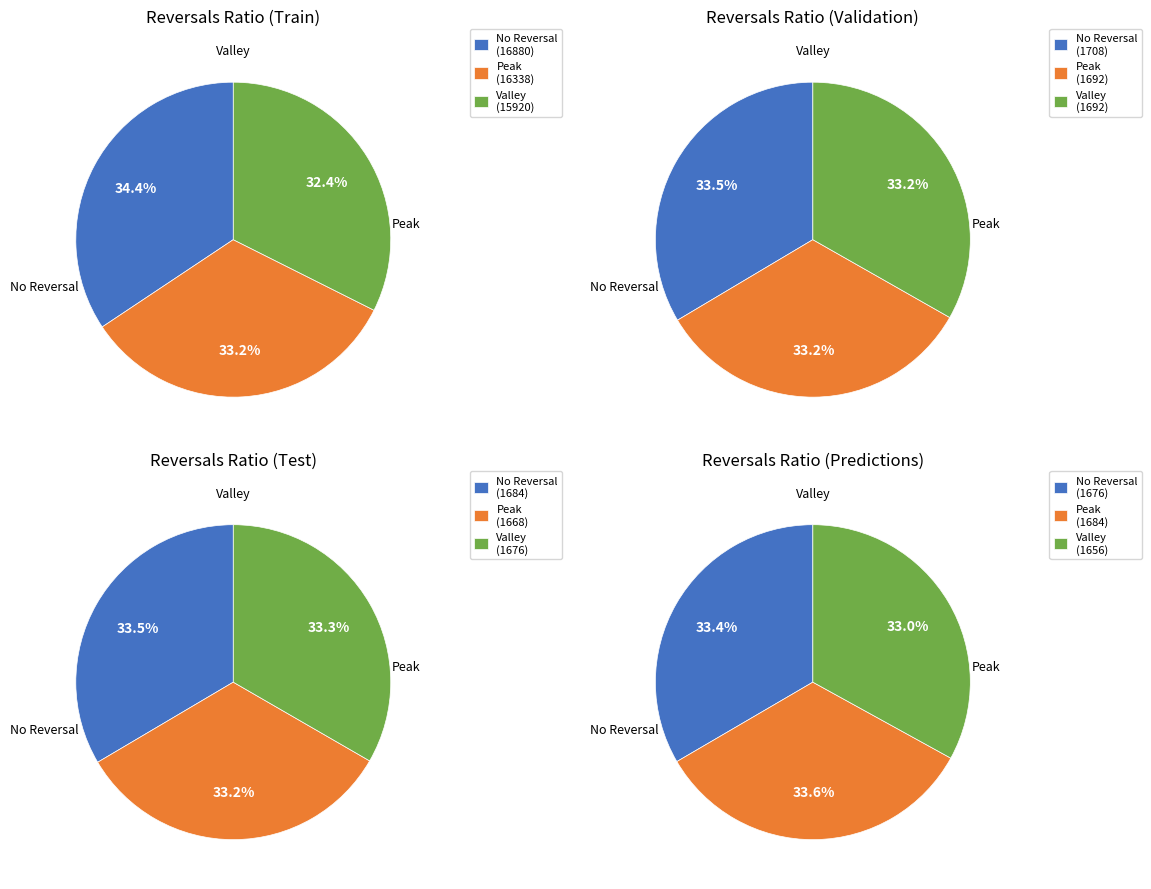

Which series has the largest range (max minus min)?

No Reversal